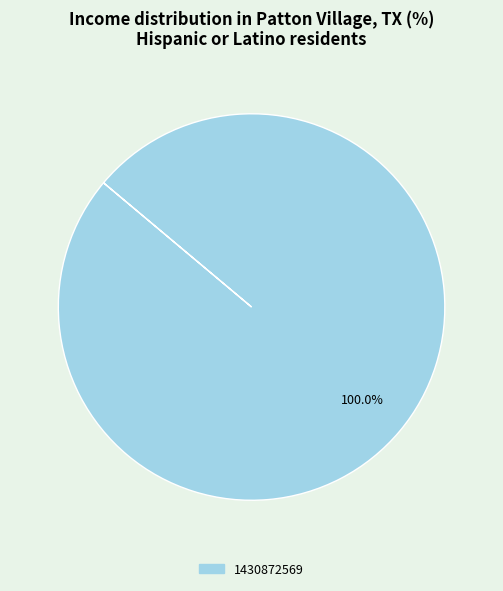

Is there any slice that represents more than half of the pie?

Yes